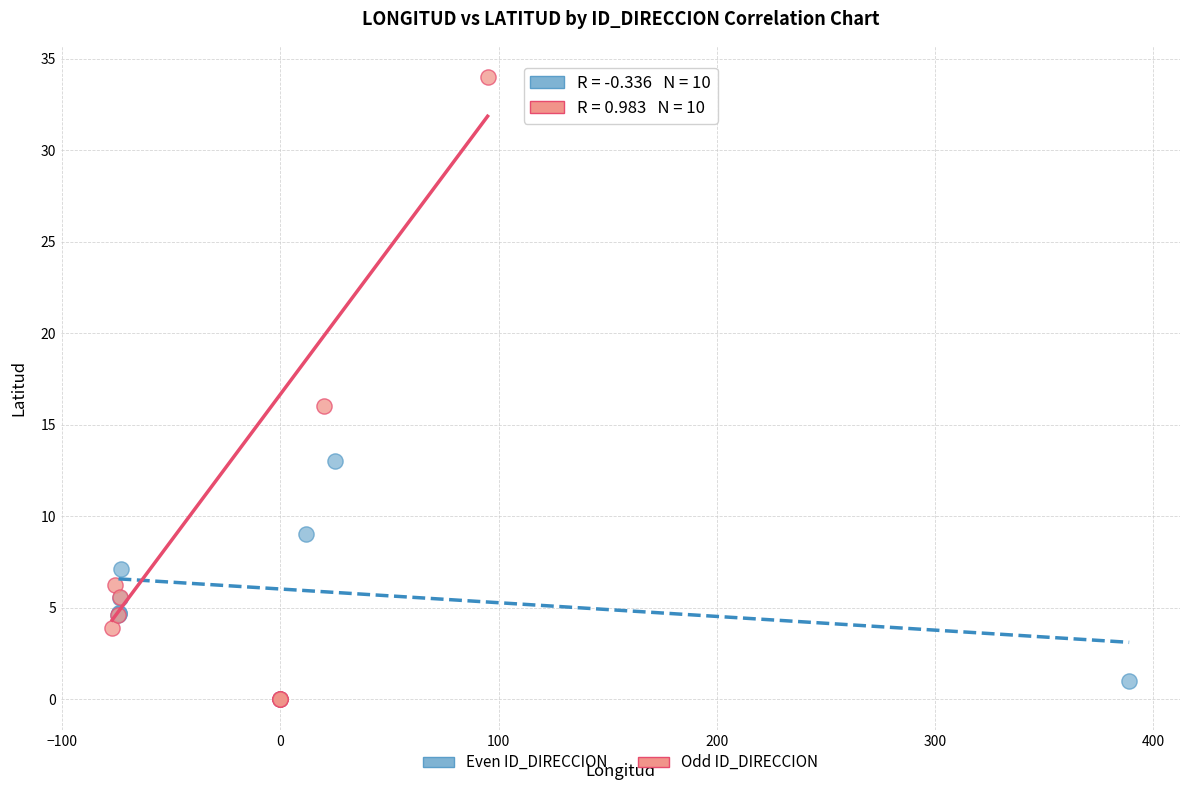

Which series has the widest spread of Y values?

Odd ID_DIRECCION